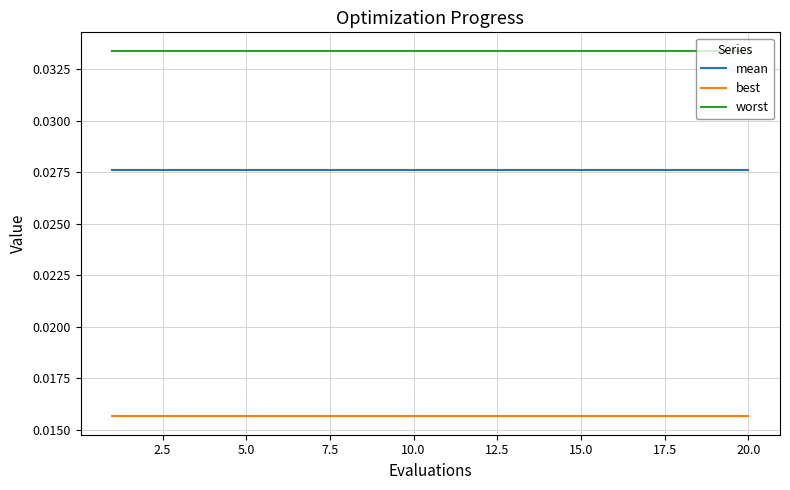

True or false: worst and mean cross at least once.

False